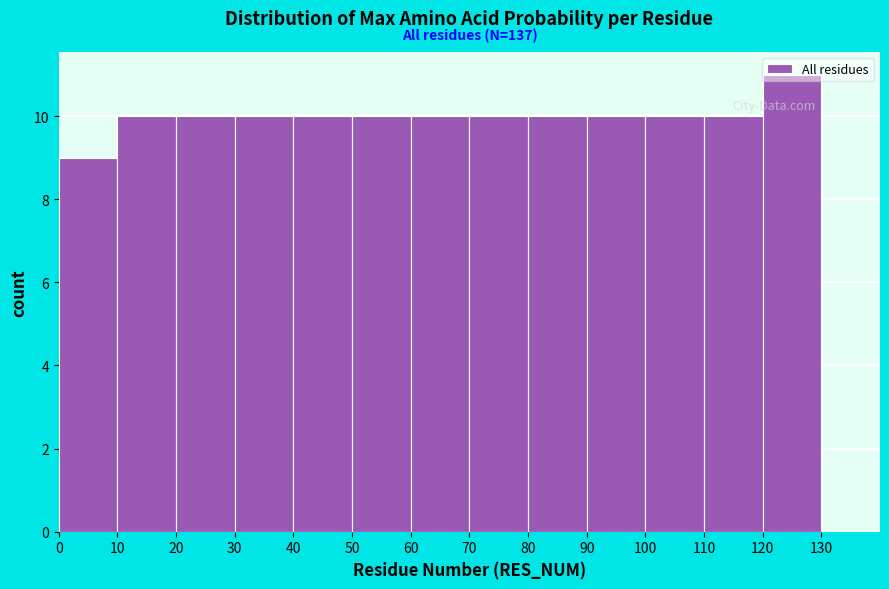

Which range on the x-axis has the tallest bar?

120 to 130